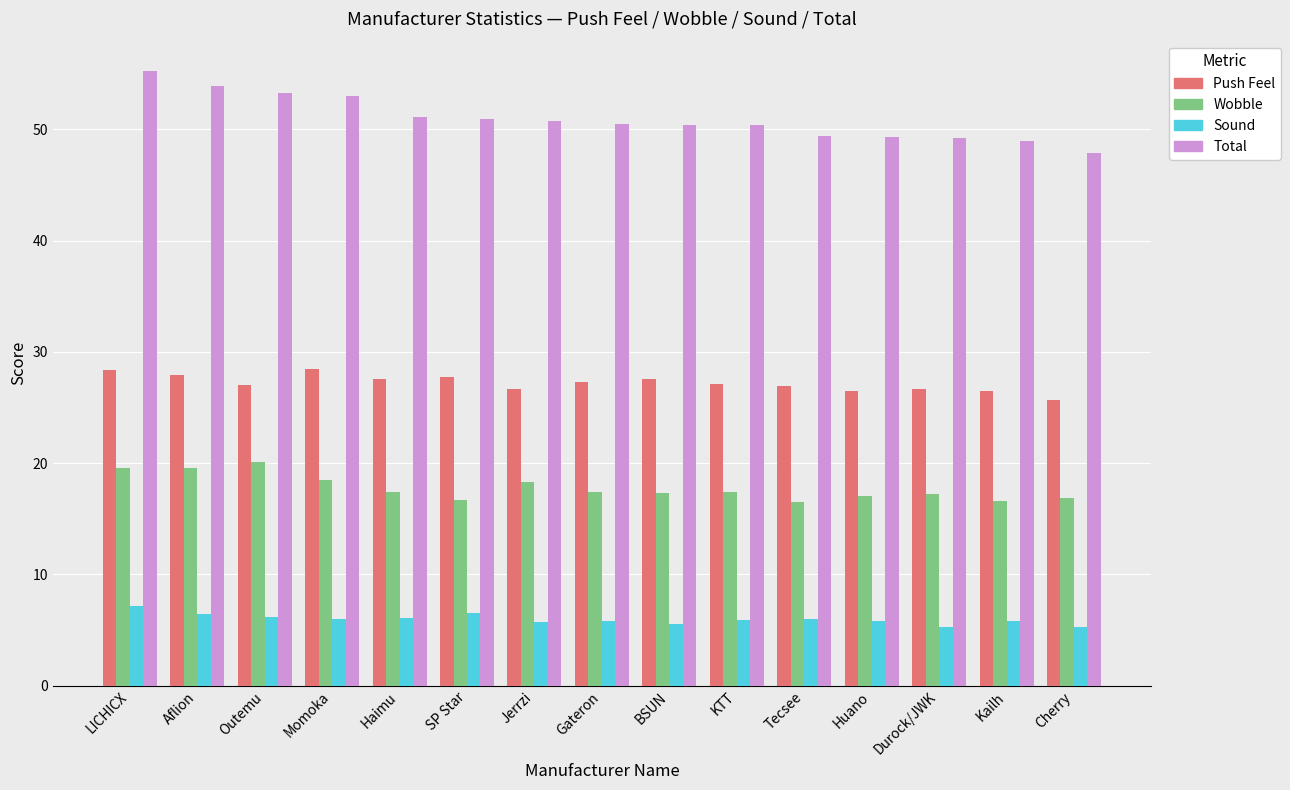

Between Momoka and Jerrzi, which series saw the biggest shift?

Total